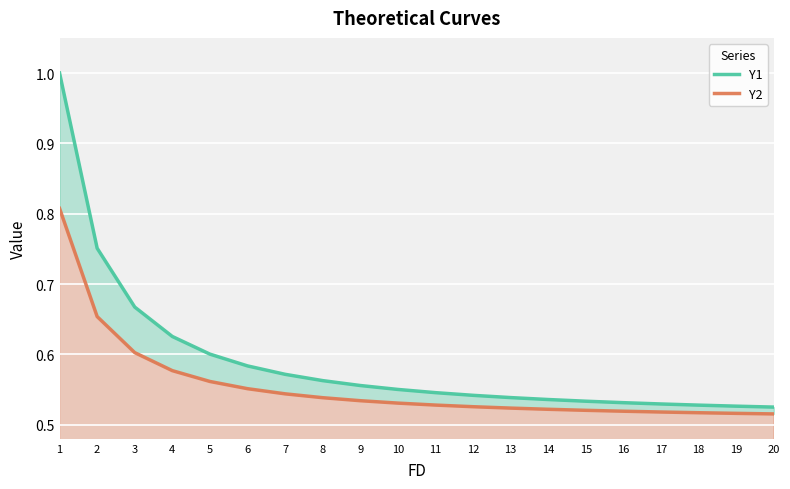

Is the value of Y2 at 7 greater than the value of Y1 at 19?

Yes